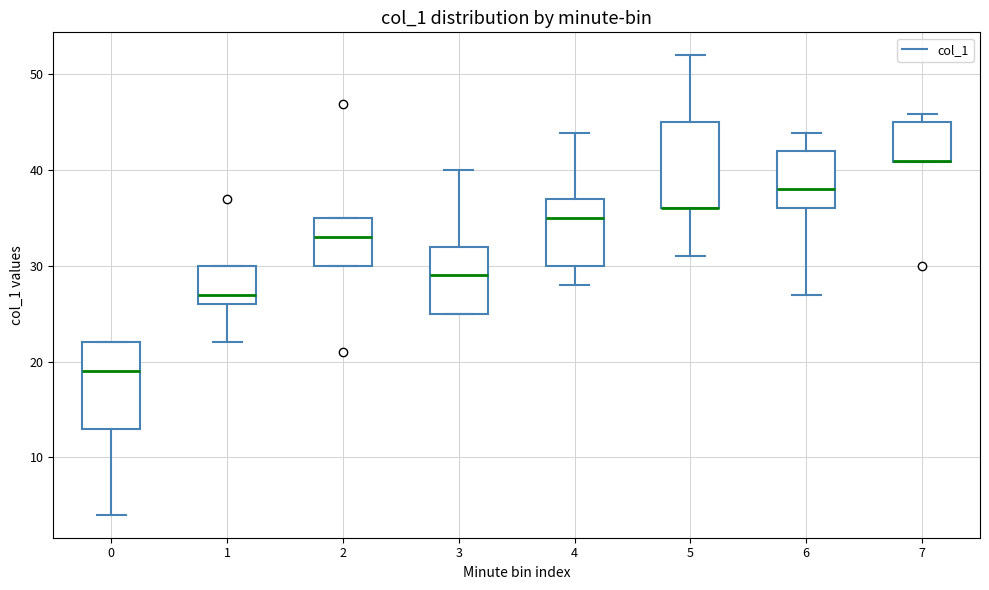

Reading left to right, transcribe this box plot: for each box, give where its median line is, the range the box spans, and where its two whiskers end, as read against the y-axis. The values are not printed on the chart, so give them approximately, as read against the axis.

0: median 19, box 13 to 22, whiskers 4 to 22
1: median 27, box 26 to 30, whiskers 22 to 30
2: median 33, box 30 to 35, whiskers 30 to 35
3: median 29, box 25 to 32, whiskers 25 to 40
4: median 35, box 30 to 37, whiskers 28 to 44
5: median 36 (drawn on the box's lower edge), box 36 to 45, whiskers 31 to 52
6: median 38, box 36 to 42, whiskers 27 to 44
7: median 41 (drawn on the box's lower edge), box 41 to 45, whiskers 41 to 46